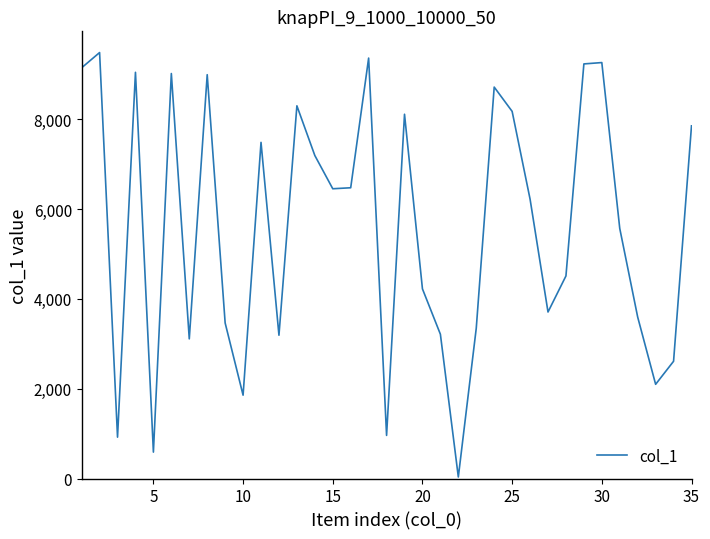

What is the average value?

5587